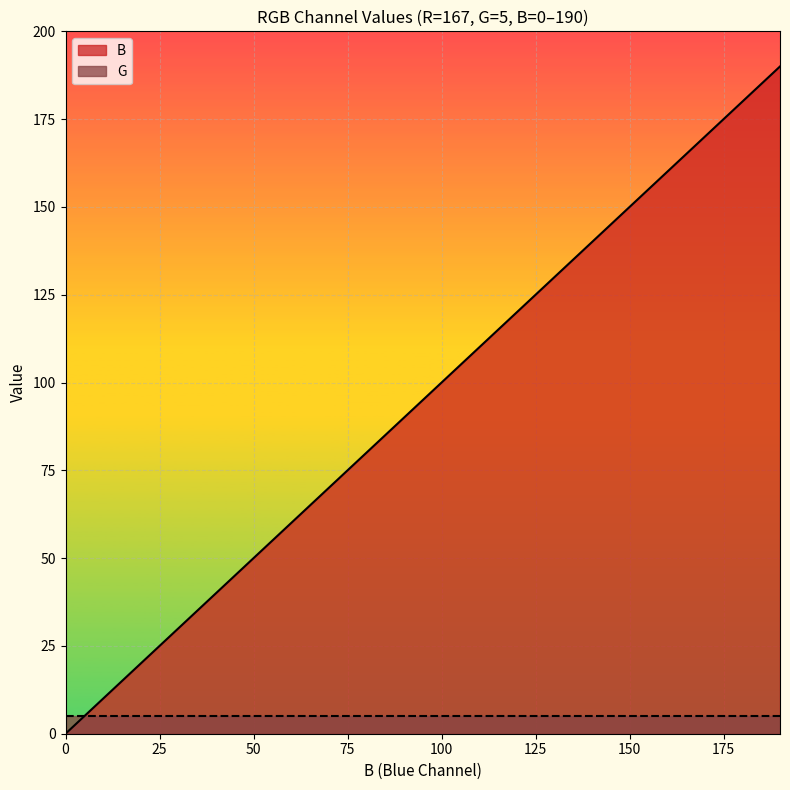

True or false: there are more than 0 points higher than both neighbors.

False